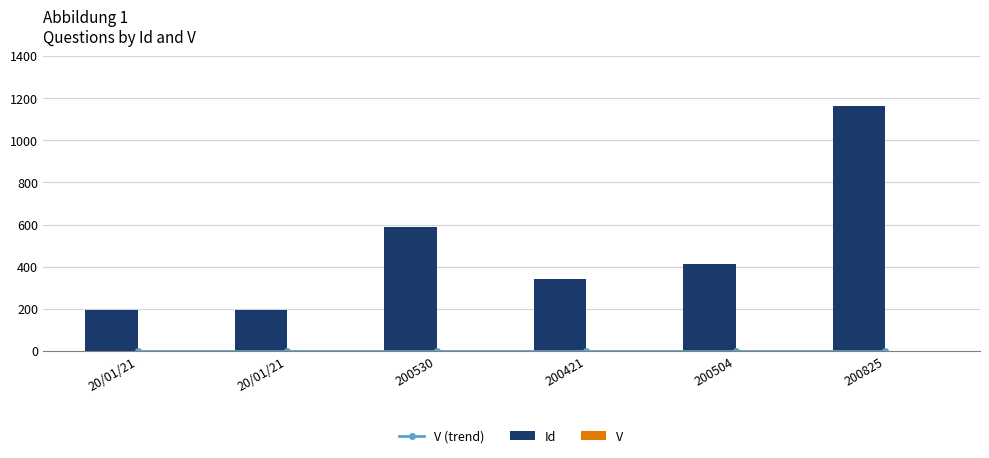

Reading left to right, what are all the values shown in this chart?

V (trend): 20/01/21=1	20/01/21=1	200530=1	200421=1	200504=1	200825=1
Id: 20/01/21=193	20/01/21=194	200530=589	200421=344	200504=412	200825=1165
V: 20/01/21=1	20/01/21=1	200530=1	200421=1	200504=1	200825=1